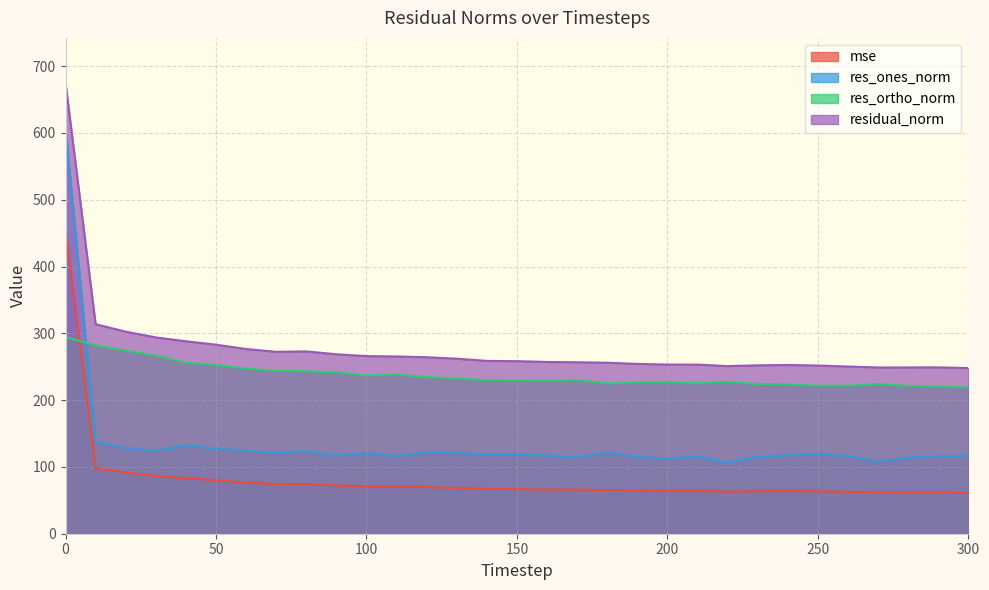

What are all the series names shown in the legend?

mse, res_ones_norm, res_ortho_norm, residual_norm